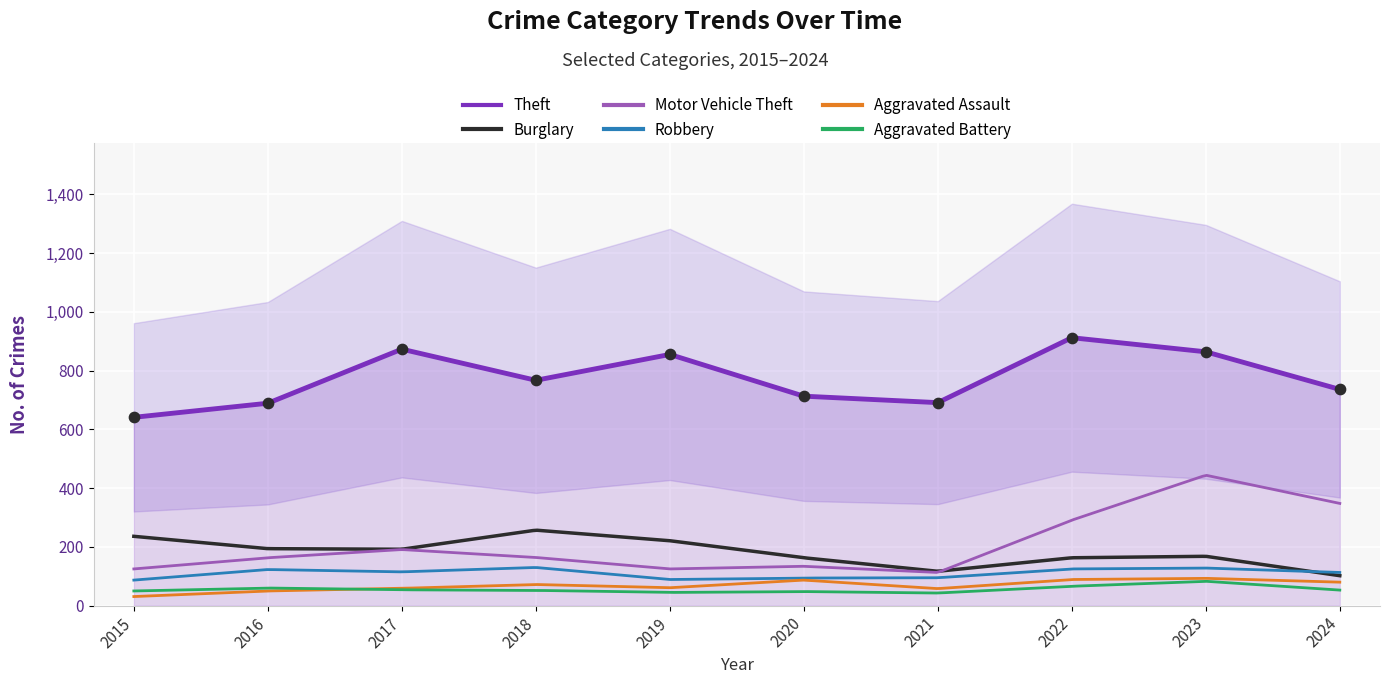

Which series contains the lowest Y value?

Aggravated Assault